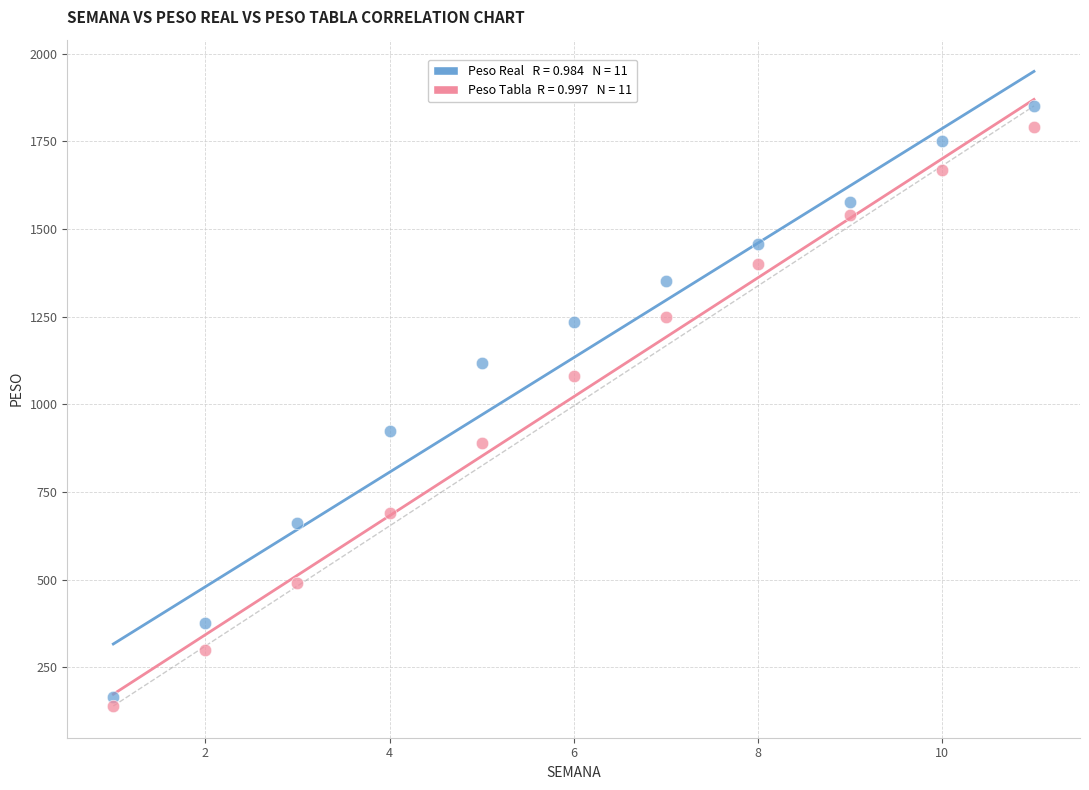

Across all data points, what is the range of Y values (max minus min)?

1711.3